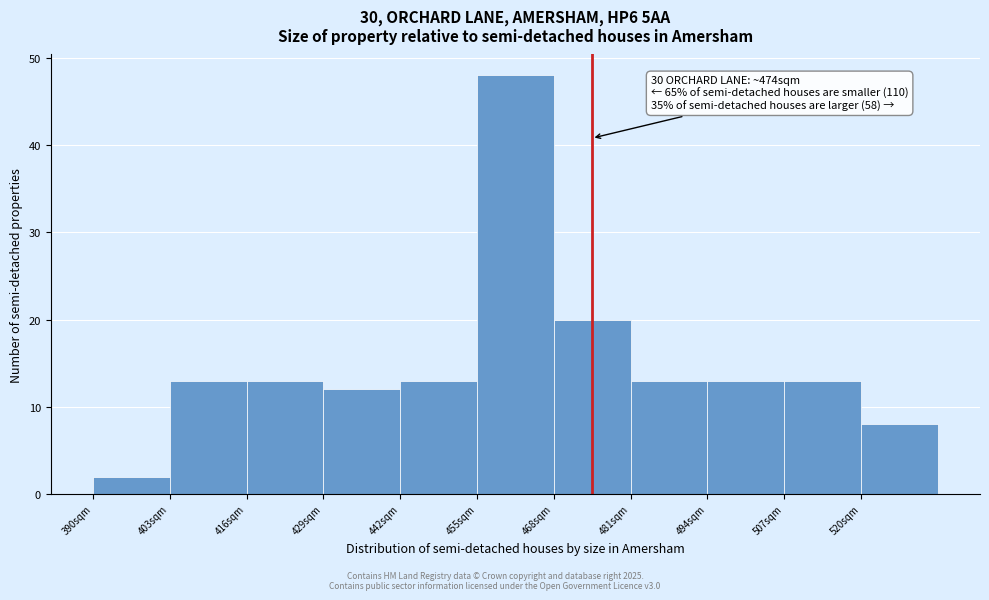

Over which range of the x-axis is the bar tallest?

455 to 468